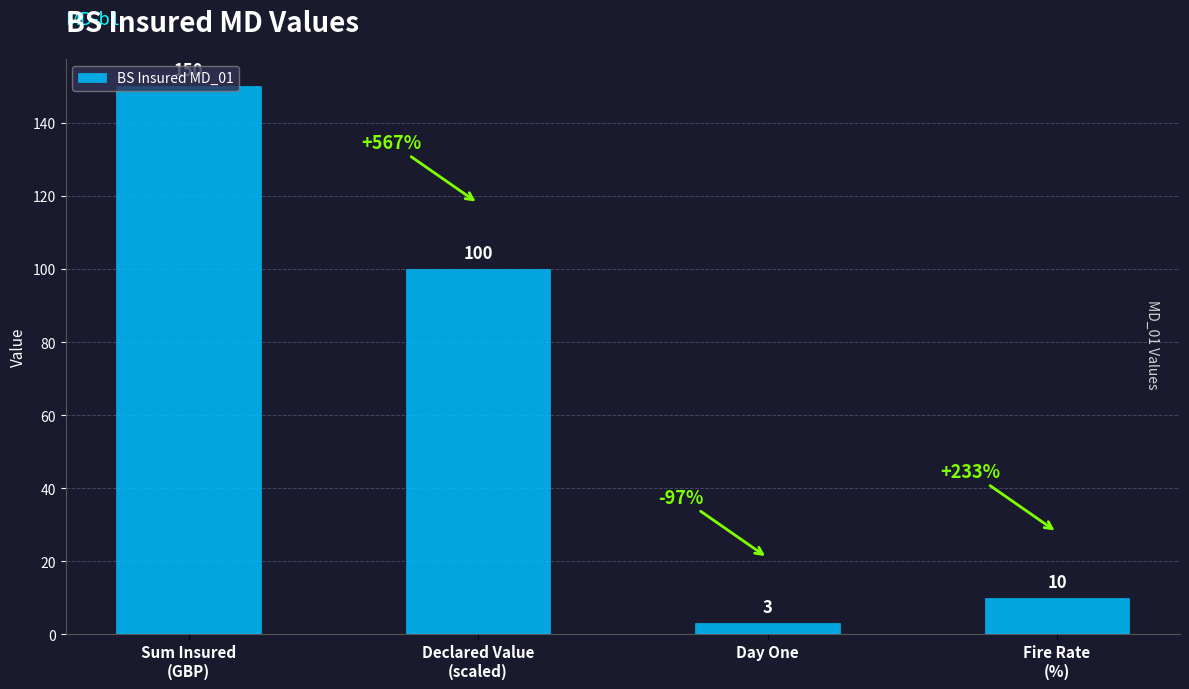

Reading right to left, transcribe all the data shown in this chart.

10	3	100	150